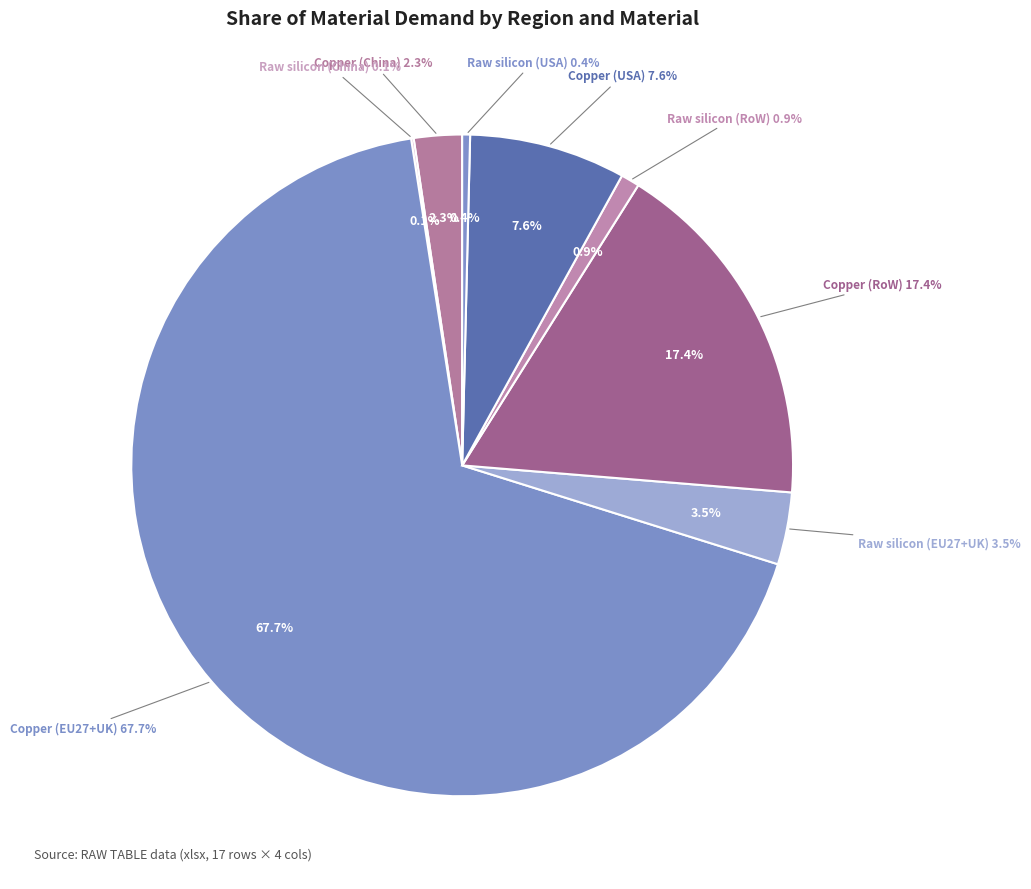

Count the number of slices in the pie.

8